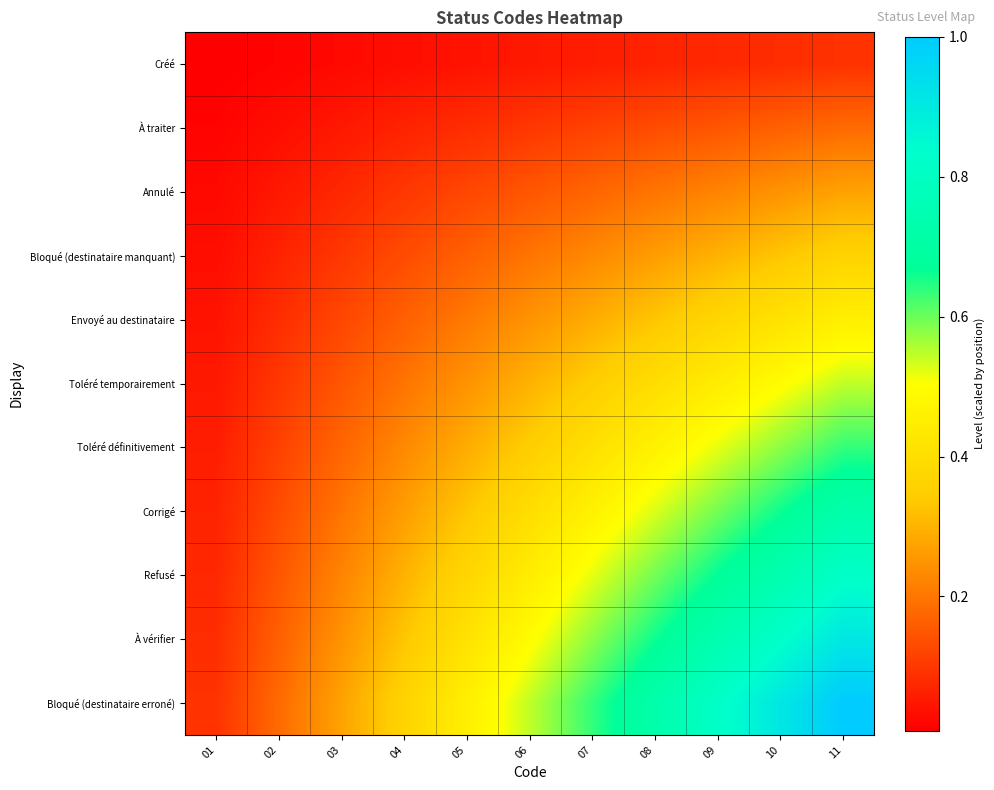

Which category has the lowest value across all series?

01